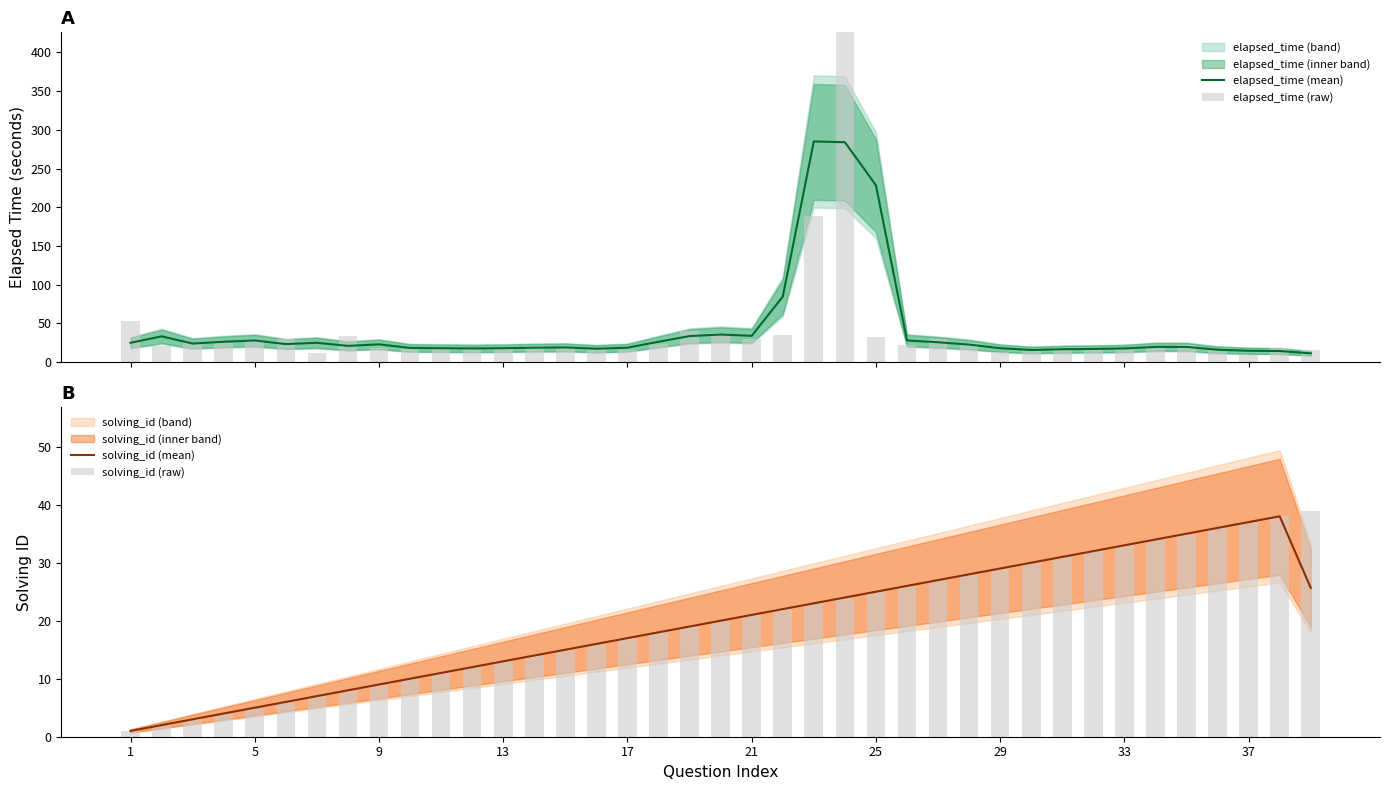

The value of solving_id (mean) at 25 is 44.9. True or false?

False